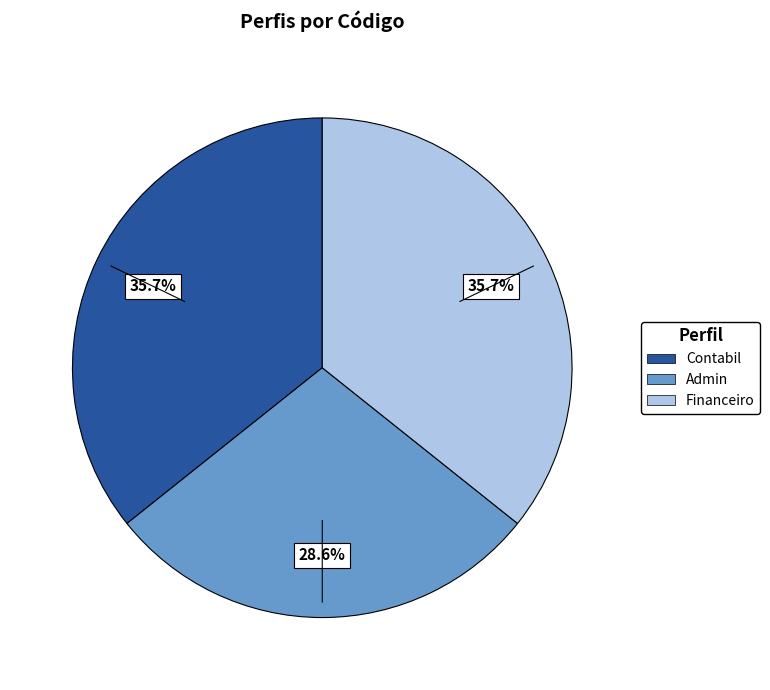

What percentage do Admin and Contabil together represent?

64.3%